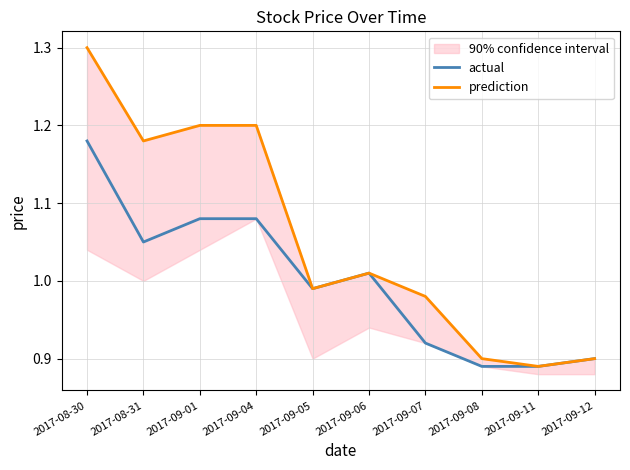

Reading left to right, what are all the values shown in this chart?

actual: 2017-08-30=1.2	2017-08-31=1.1	2017-09-01=1.1	2017-09-04=1.1	2017-09-05=1.0	2017-09-06=1.0	2017-09-07=0.9	2017-09-08=0.9	2017-09-11=0.9	2017-09-12=0.9
prediction: 2017-08-30=1.3	2017-08-31=1.2	2017-09-01=1.2	2017-09-04=1.2	2017-09-05=1.0	2017-09-06=1.0	2017-09-07=1.0	2017-09-08=0.9	2017-09-11=0.9	2017-09-12=0.9